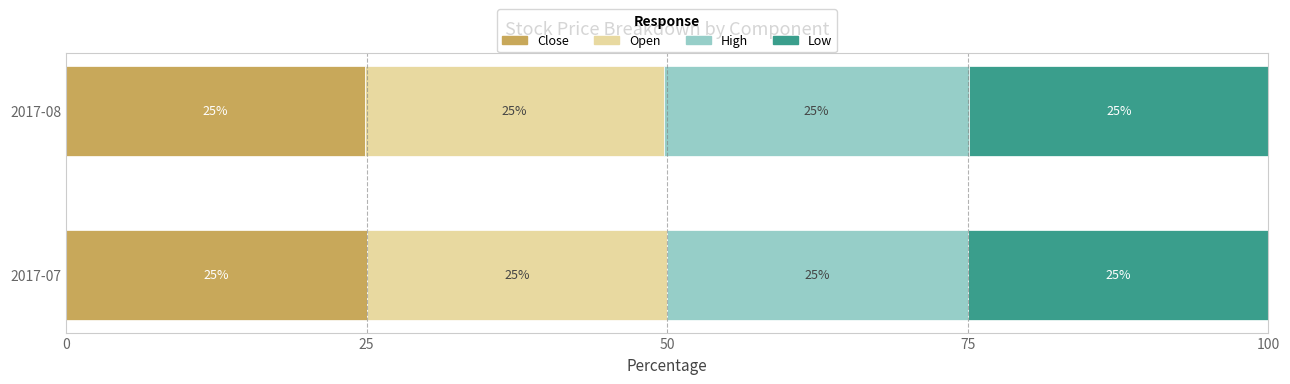

What is the maximum value for Close?

25.0